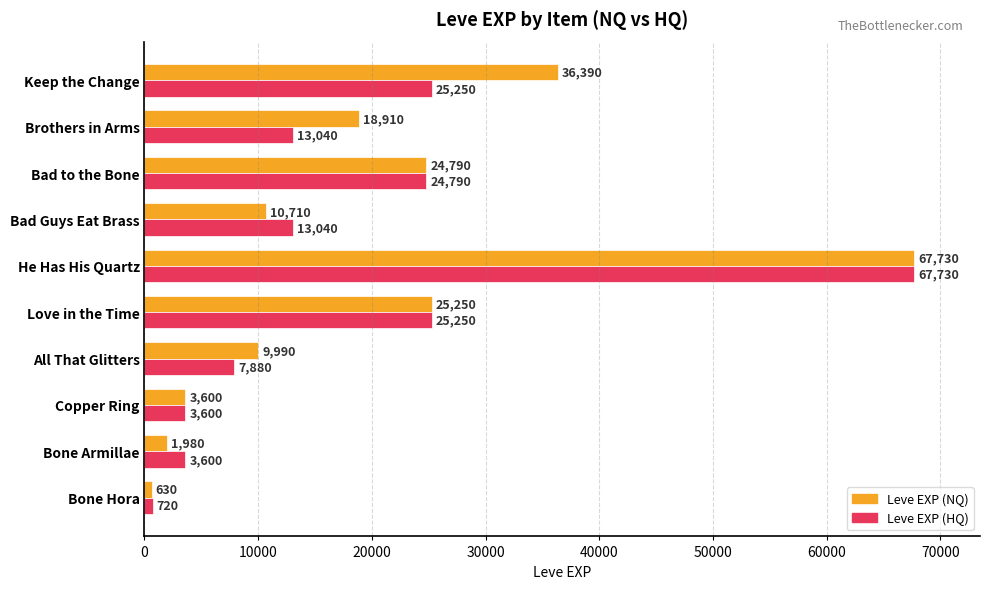

At which category does the chart reach its peak across all series?

He Has His Quartz